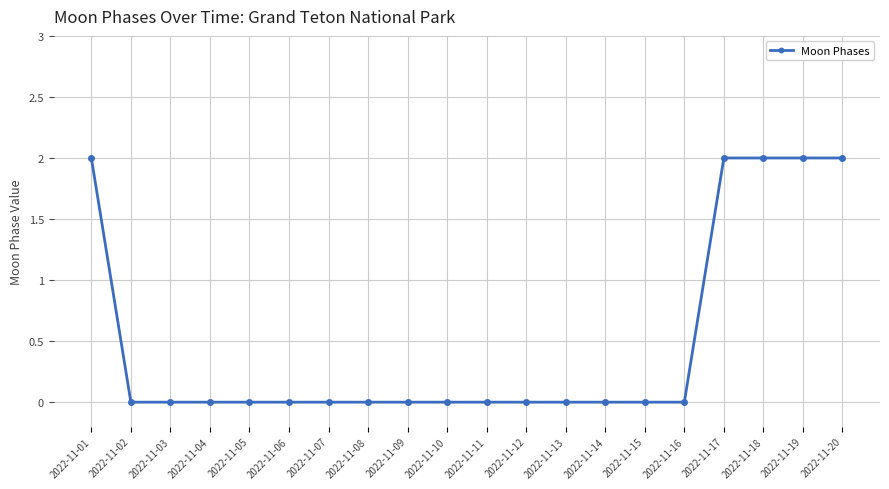

What is the change in value from 2022-11-06 to 2022-11-20?

+2